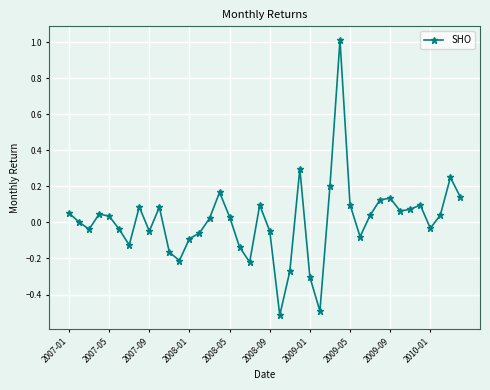

Count the number of categories in the chart.

40